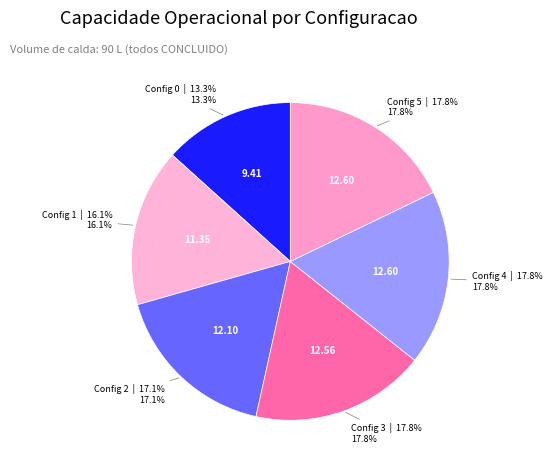

How much of the chart is everything except Config 0?

86.7%